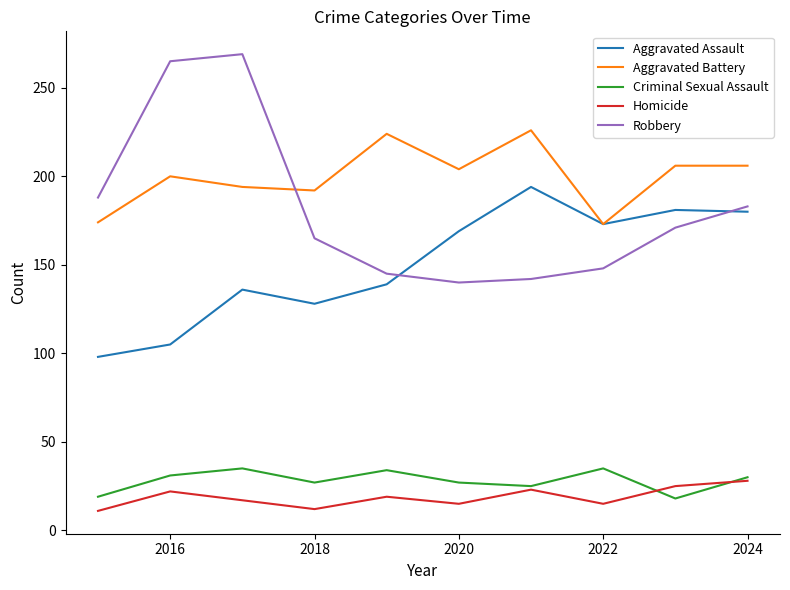

In Robbery, how many points are higher than both neighbors (excluding endpoints)?

1